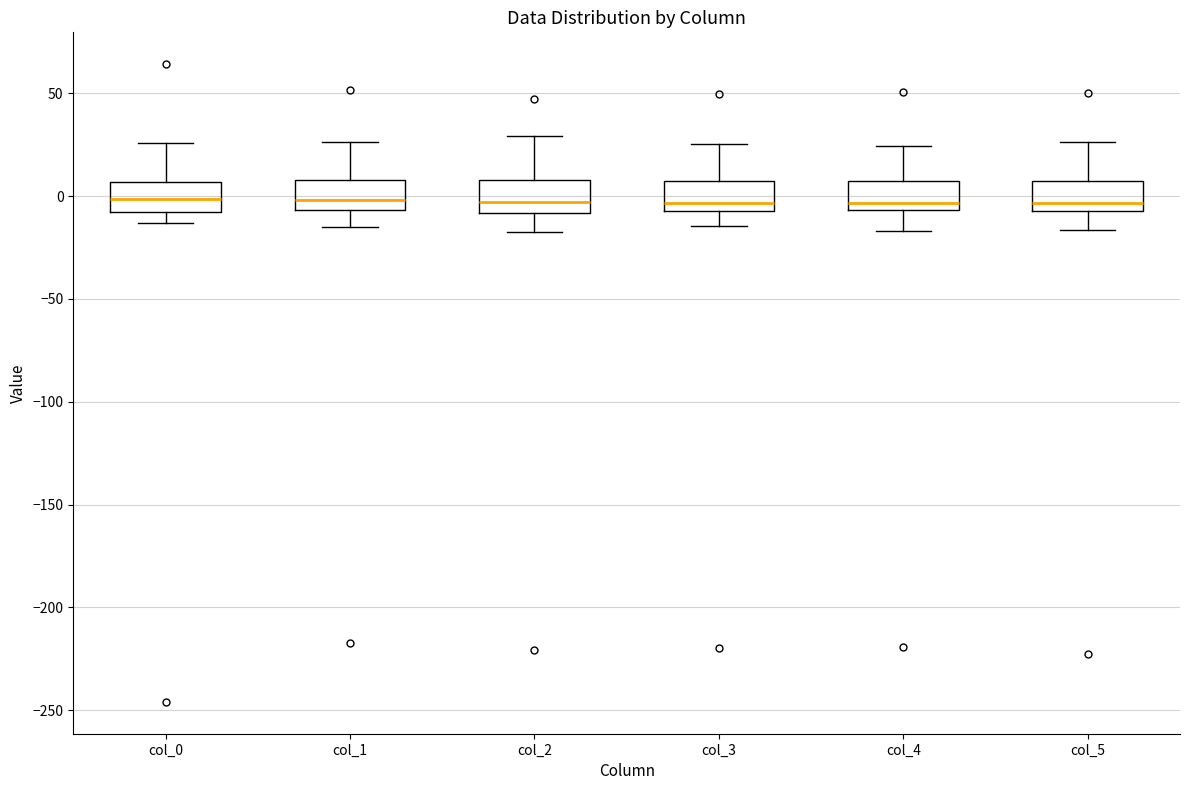

Reading left to right, read every box against the y-axis: the position of its median line, the range the box covers, and the ends of its whiskers. The values are not printed on the chart, so give them approximately, as read against the axis.

col_0: median 0, box -10 to 5, whiskers -15 to 25
col_1: median 0, box -5 to 10, whiskers -15 to 25
col_2: median -5, box -10 to 10, whiskers -20 to 30
col_3: median -5 (just above the box's lower edge), box -5 to 5, whiskers -15 to 25
col_4: median -5 (just above the box's lower edge), box -5 to 5, whiskers -15 to 25
col_5: median -5 (just above the box's lower edge), box -5 to 5, whiskers -15 to 25